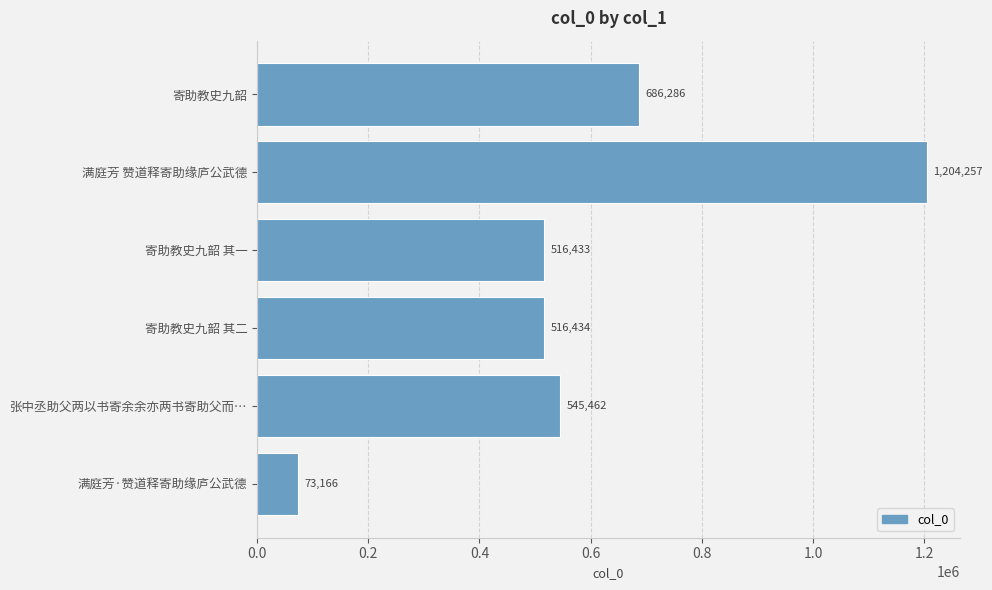

Between 满庭芳·赞道释寄助缘庐公武德 and 张中丞助父两以书寄余余亦两书寄助父而…, which is larger?

张中丞助父两以书寄余余亦两书寄助父而…